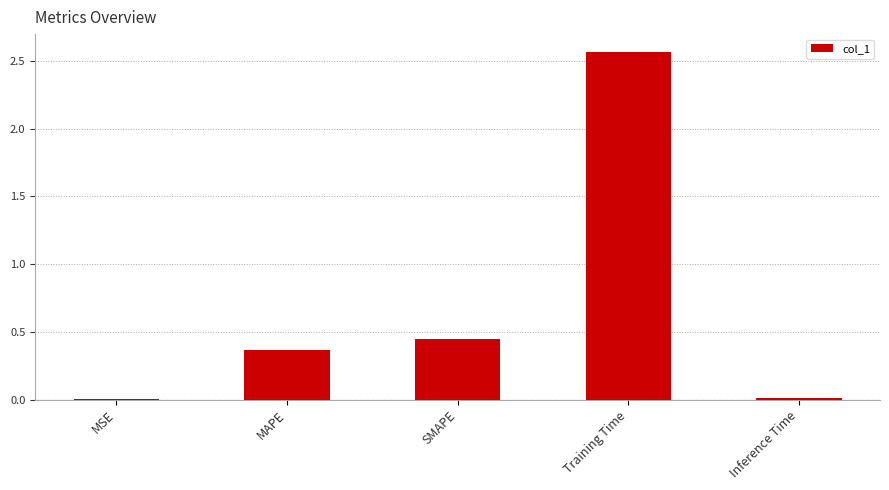

How many distinct data groups are displayed?

1